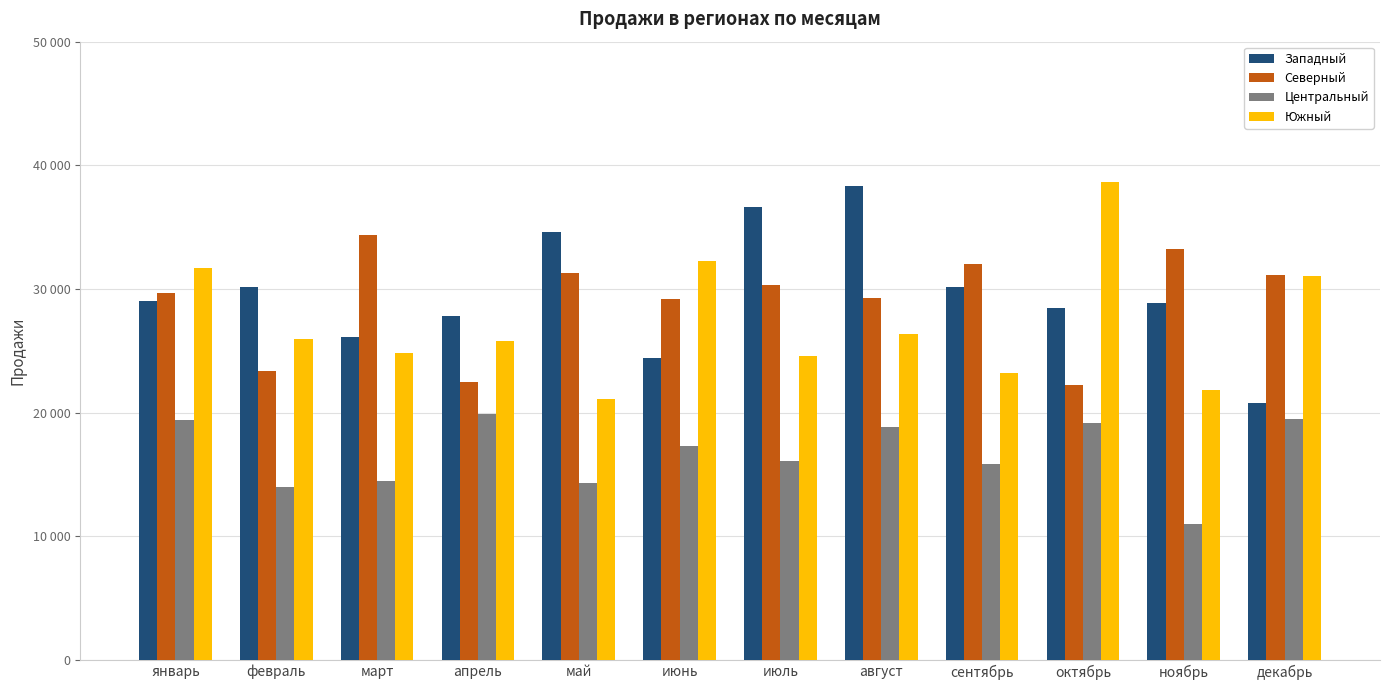

What position from the right is ноябрь?

2